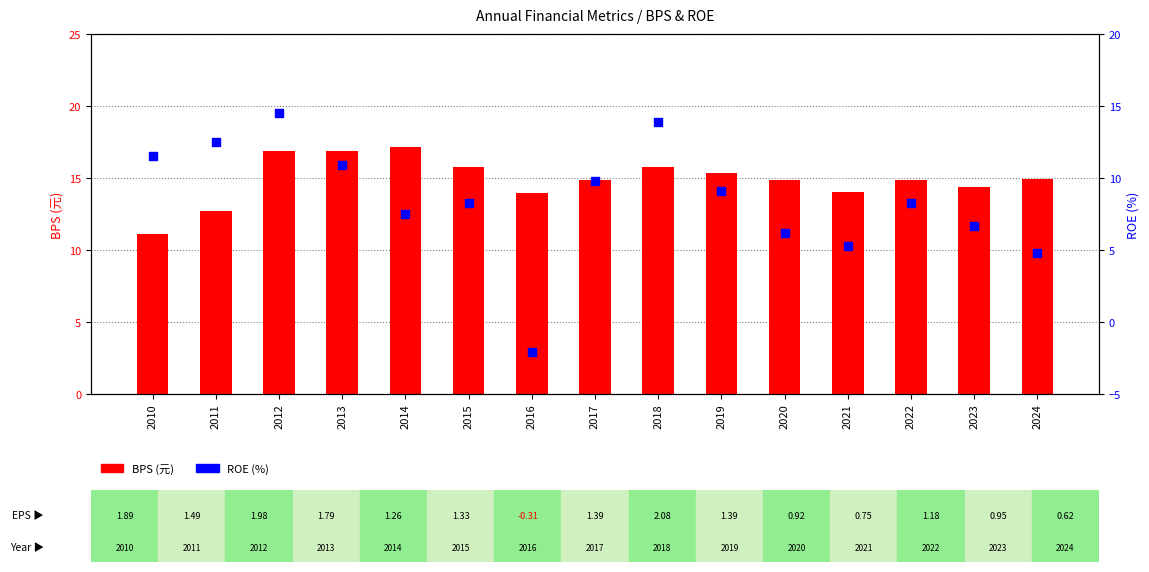

Is the value of BPS at 2013 greater than the value of ROE (%) at 2018?

Yes